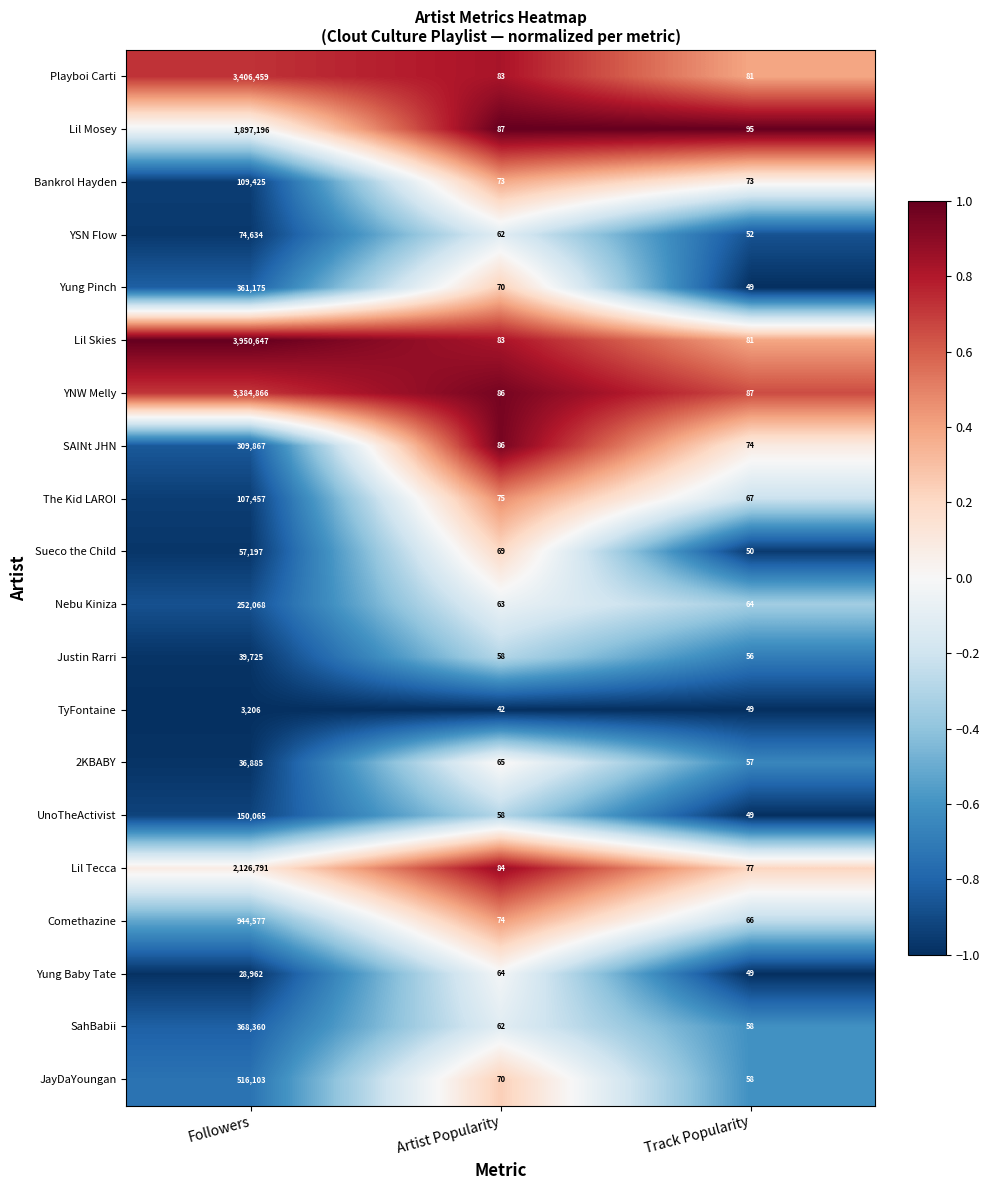

At which label does The Kid LAROI first exceed 75?

Followers